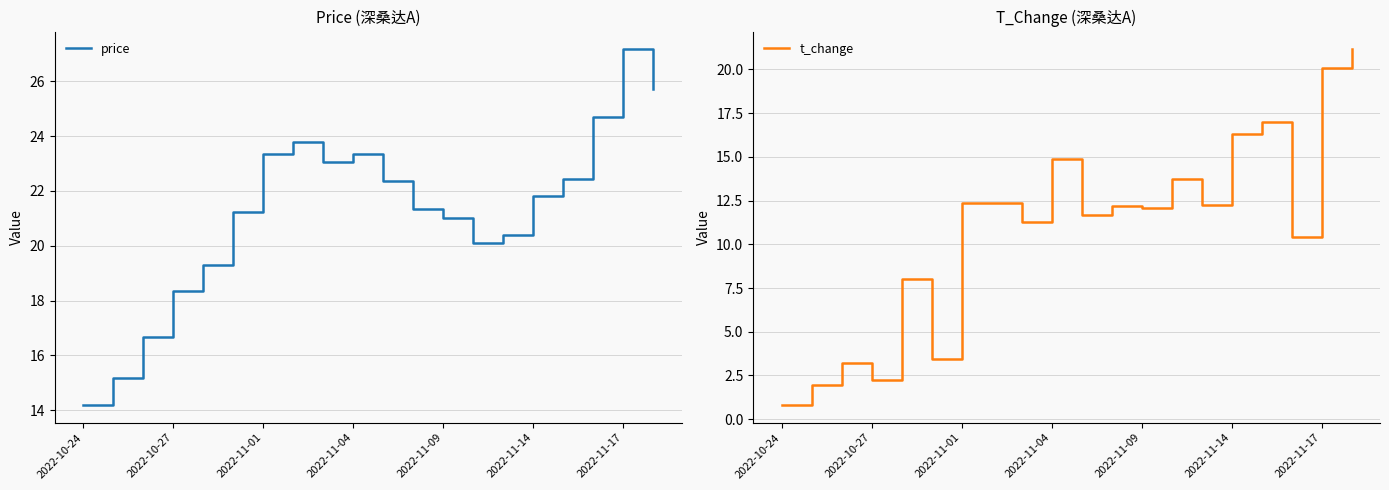

What is the average value of the t_change series?

10.9